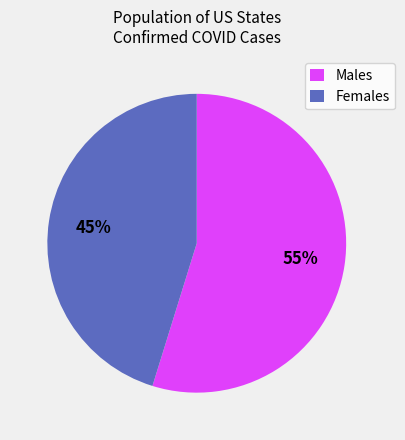

Combined, do Females and Males account for over 50%?

Yes